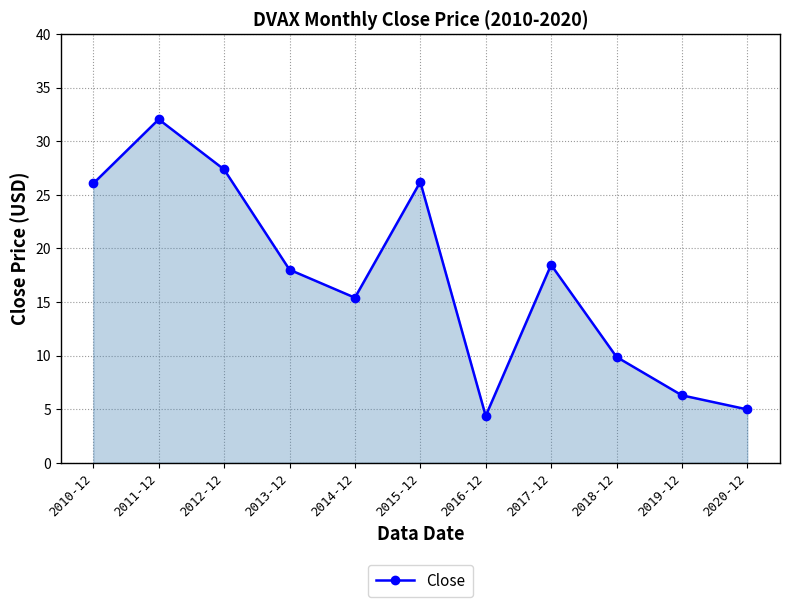

True or false: the data has more than 2 interior local peaks.

True